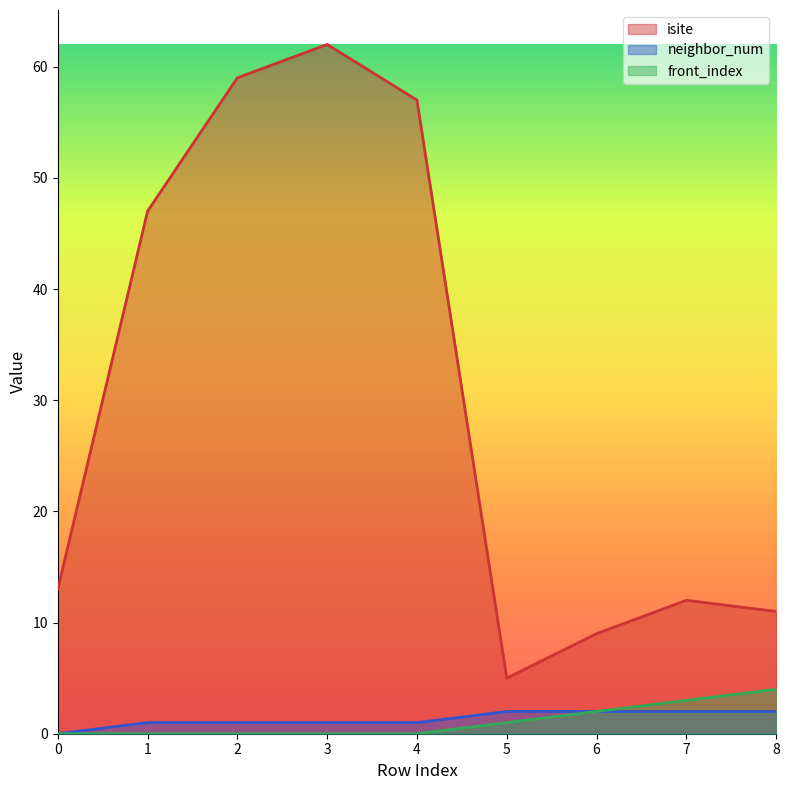

At how many categories does at least one series exceed 48?

3